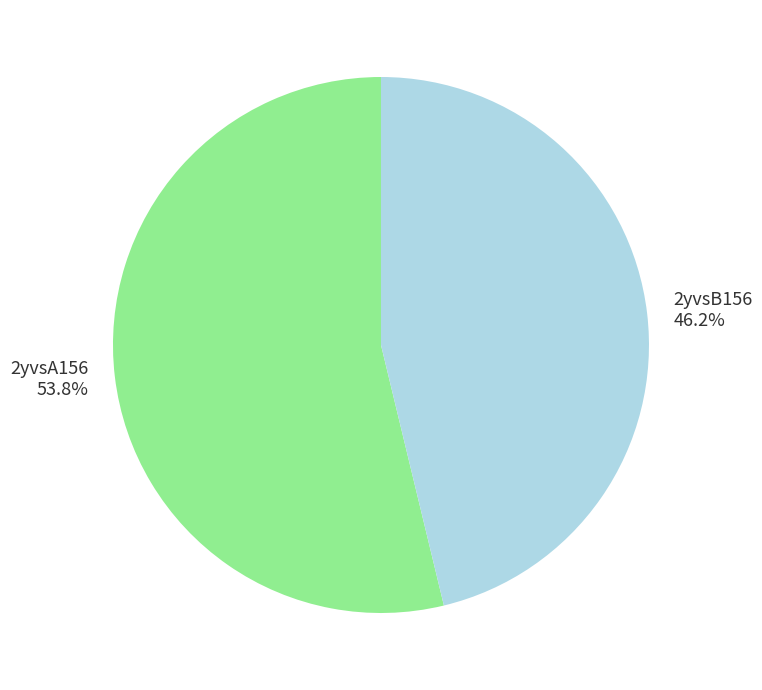

Approximately how many times larger is the value at 2yvsA156 compared to 2yvsB156?

1.2